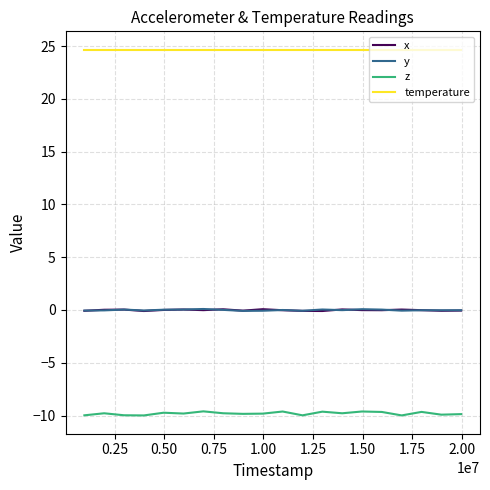

True or false: y and z cross at least once.

False